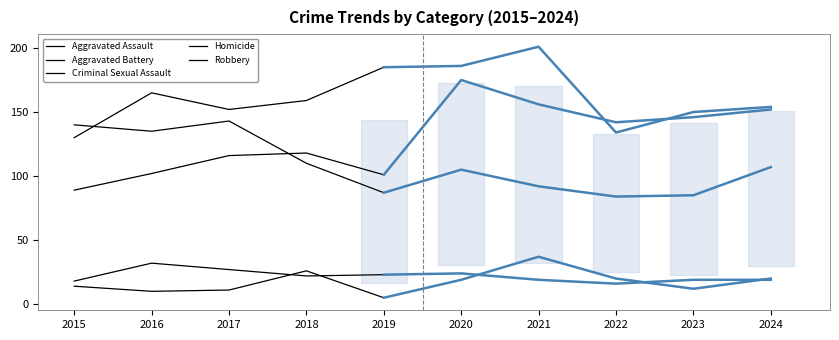

What is the highest value of the Criminal Sexual Assault series?

32